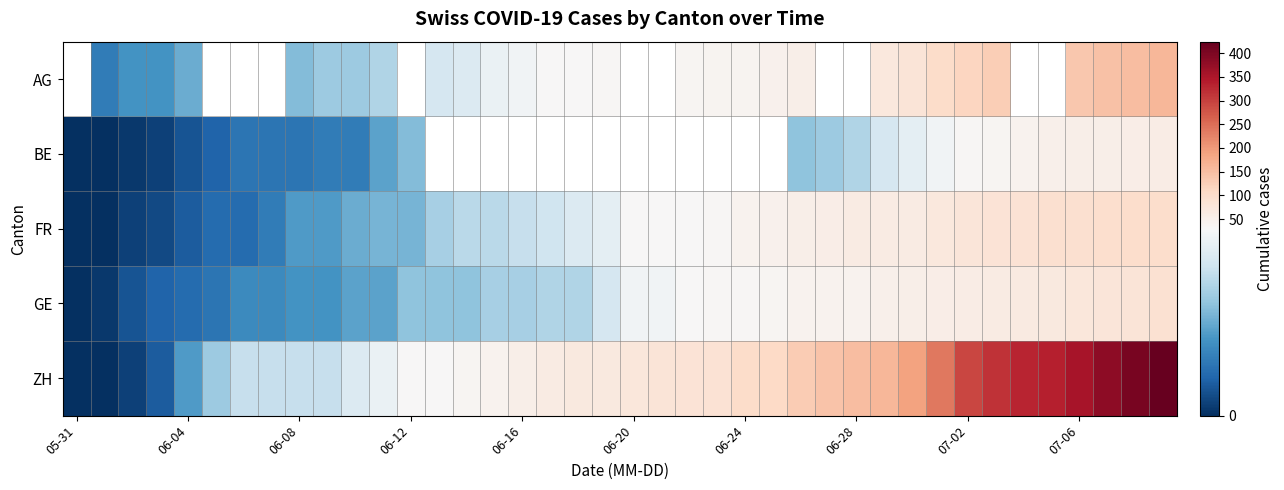

Between 18 and 11, which is larger?

18